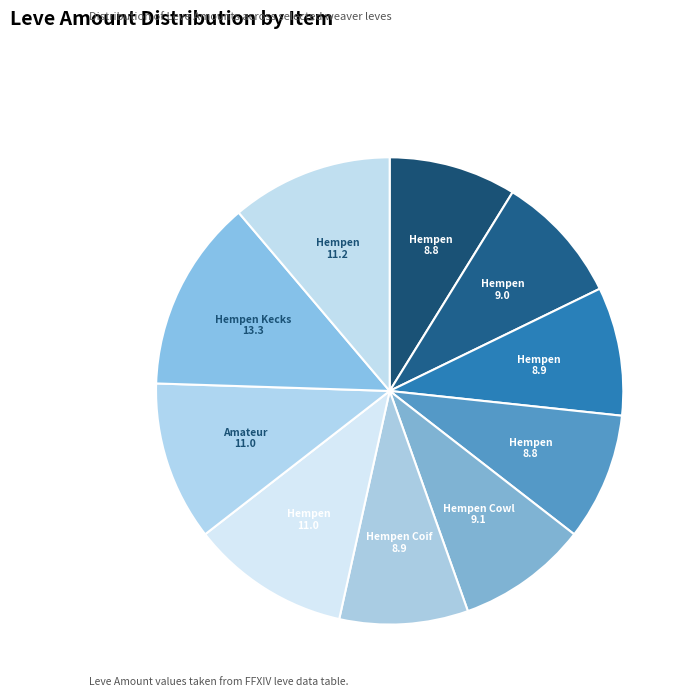

Count the number of slices in the pie.

10